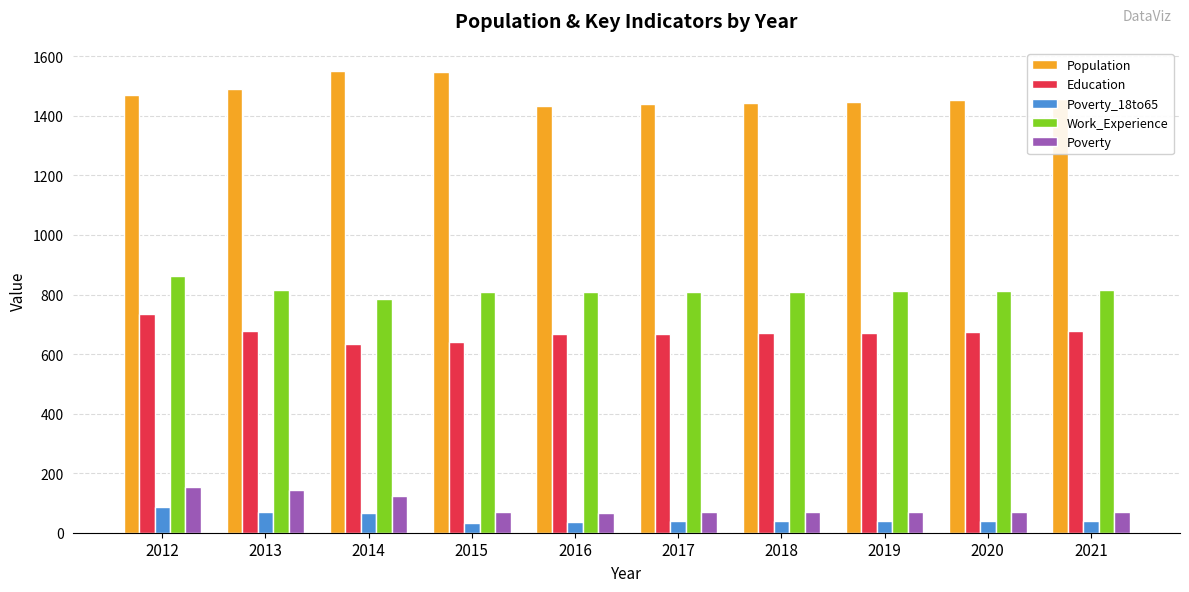

What is the total value across all series at 2021?

3058